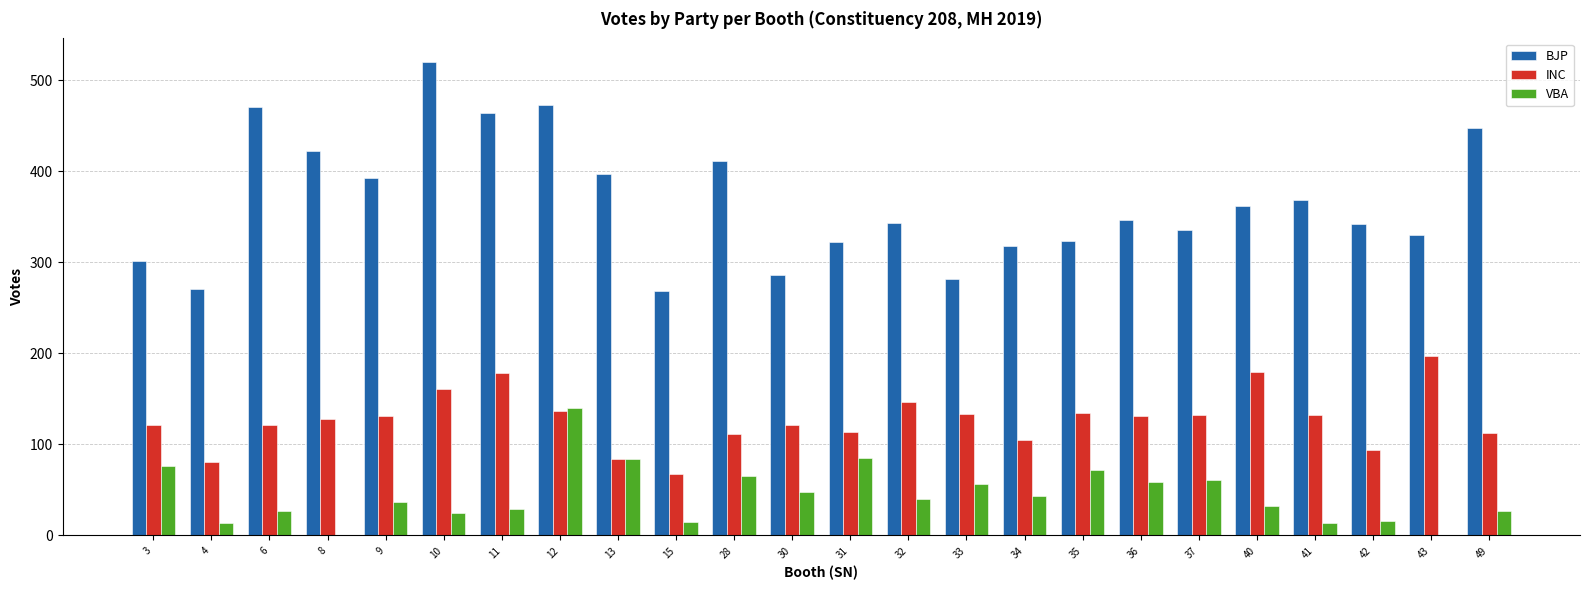

True or false: VBA has a value of 10 at 6.

False